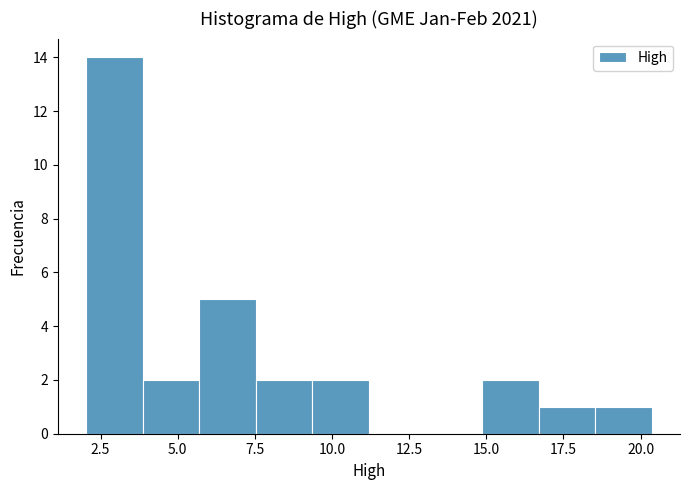

Read against the x-axis, roughly where is the centre of the tallest bar?

3.0